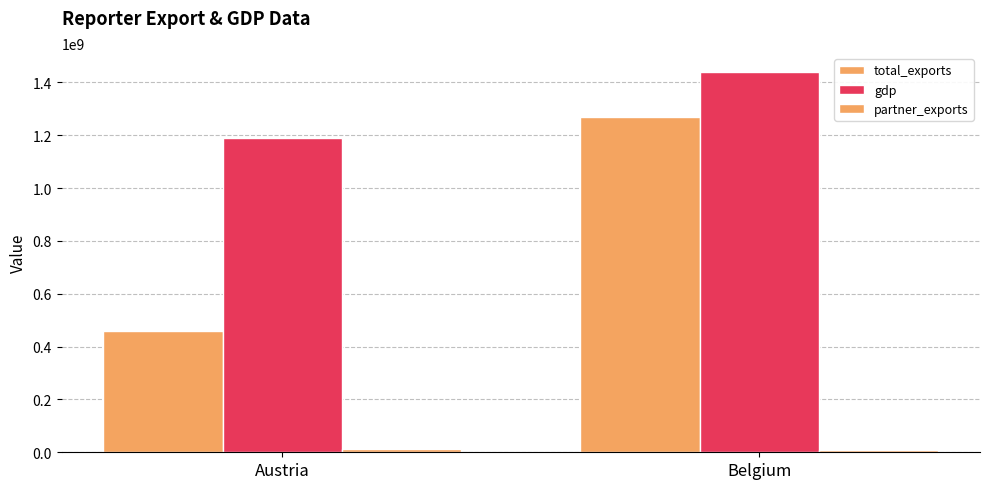

What is the label of the 1st bar from the right?

Belgium